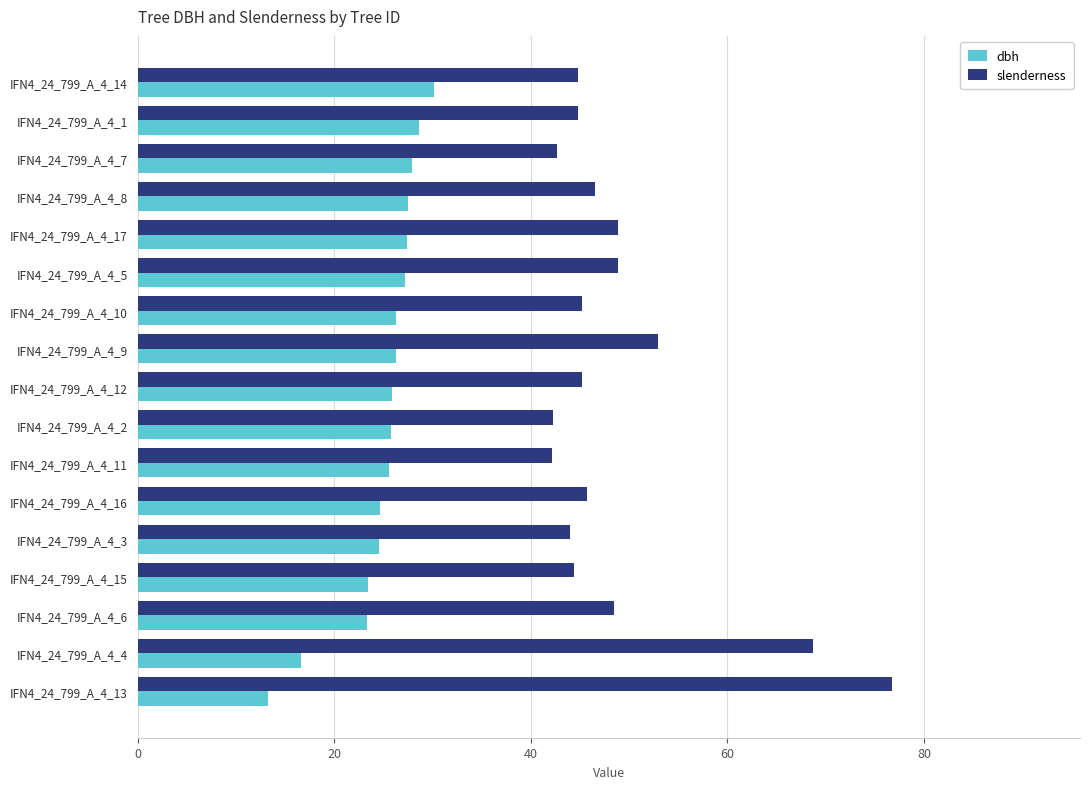

Rank the series by their average value, from lowest to highest.

dbh, slenderness